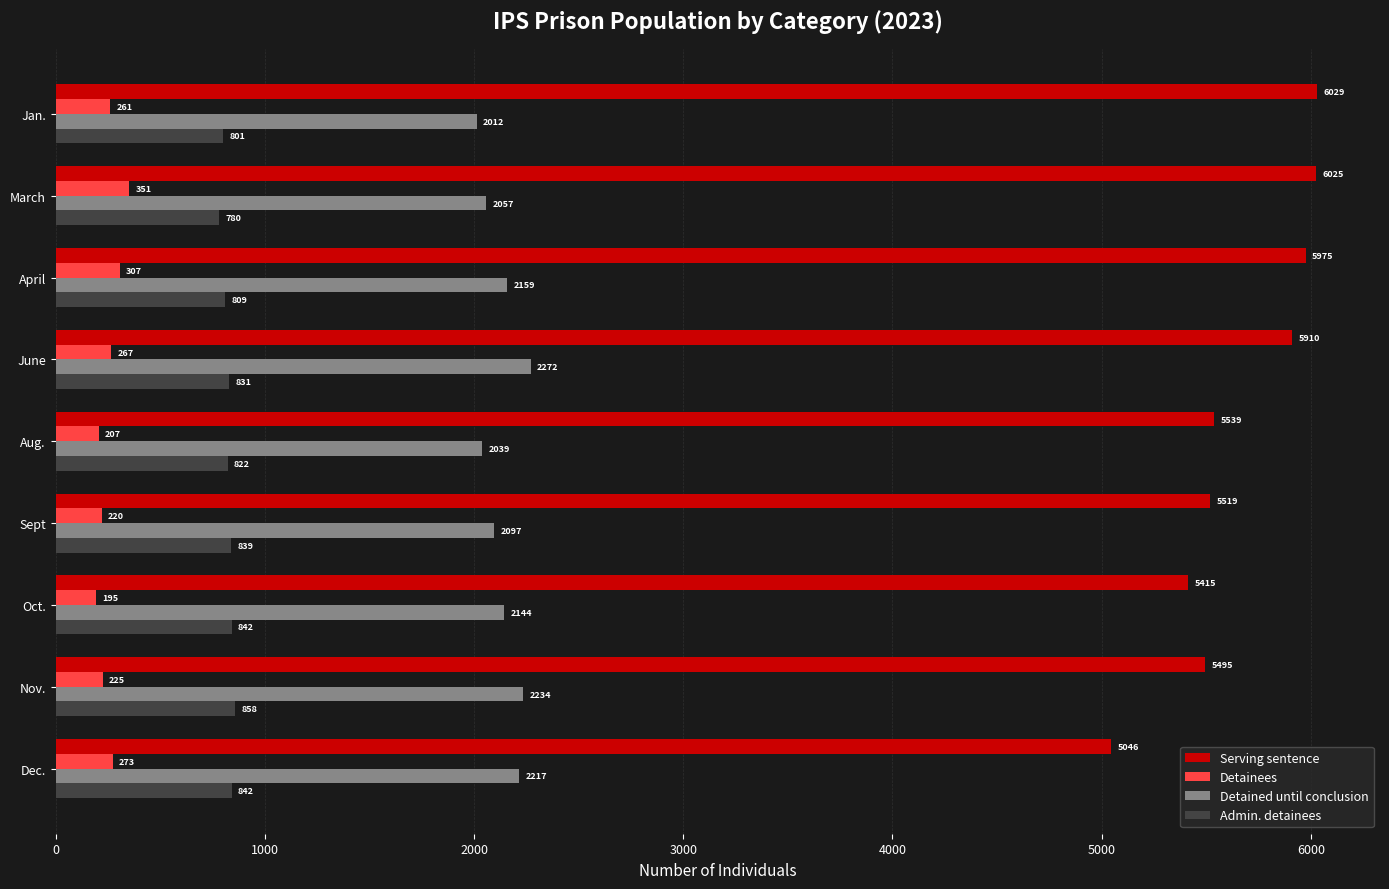

The value of Detained until conclusion at Nov. is 706. True or false?

False